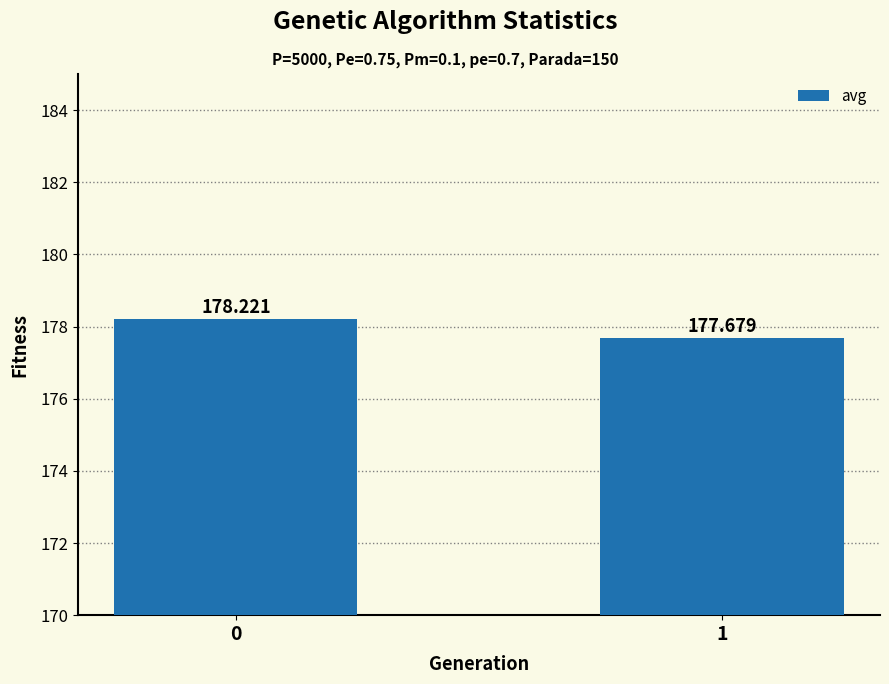

What is the sum of all values?

355.9